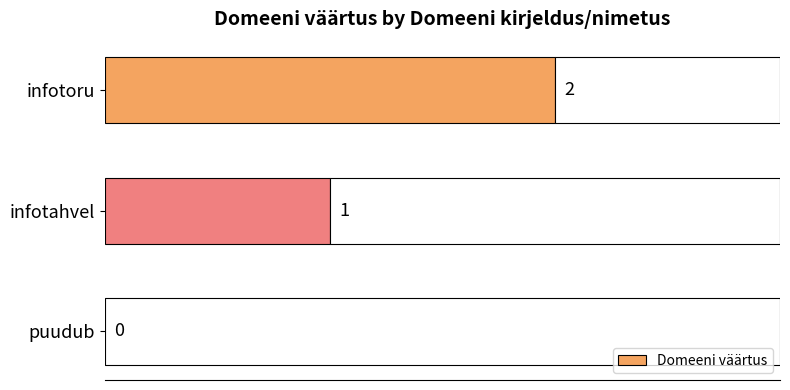

How many values are between 0 and 2?

3